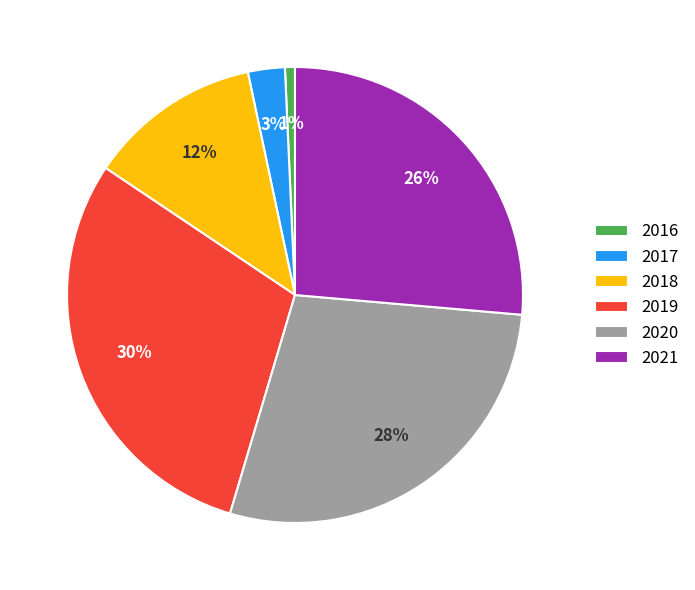

To the nearest percent, what is the average slice percentage?

17%